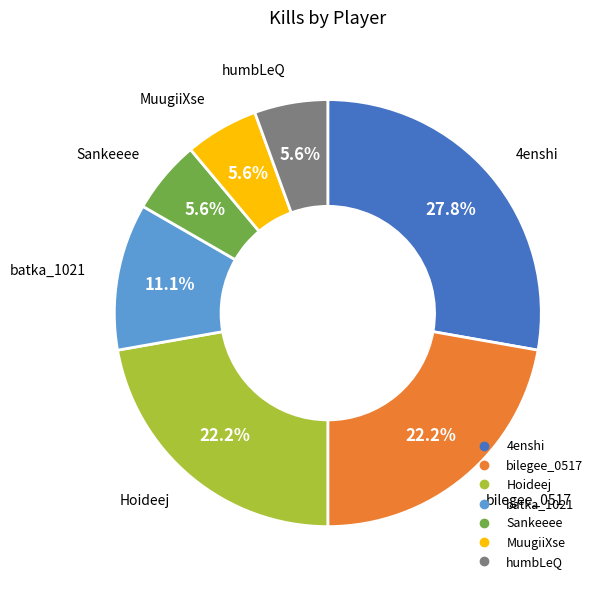

To the nearest percent, what portion does batka_1021 represent?

11%